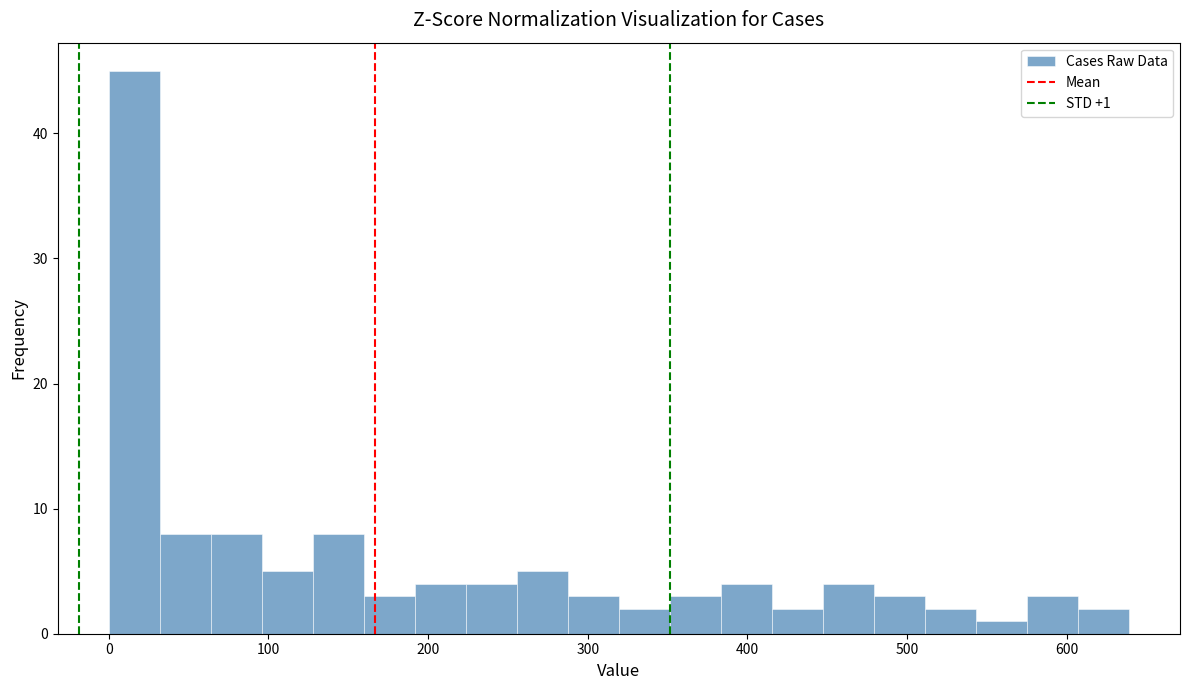

Around what value on the x-axis is the tallest bar? Give the approximate position of its centre, as read against the axis.

20